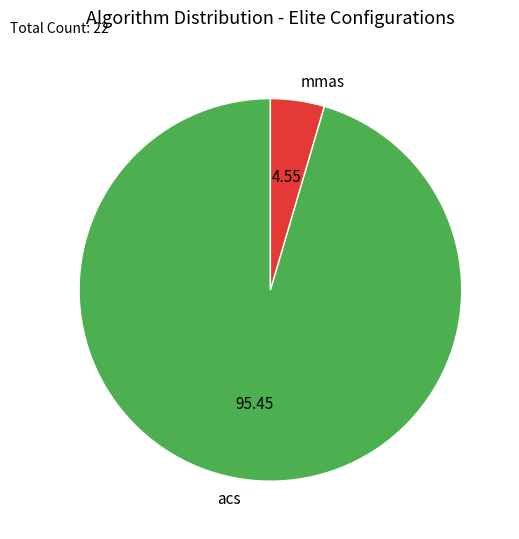

Between mmas and acs, which is larger?

acs